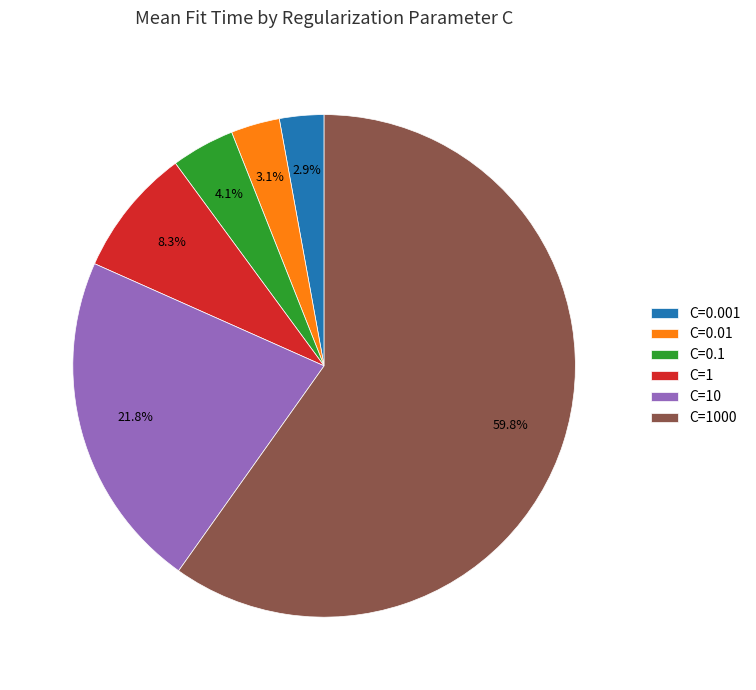

What is the majority slice?

C=1000